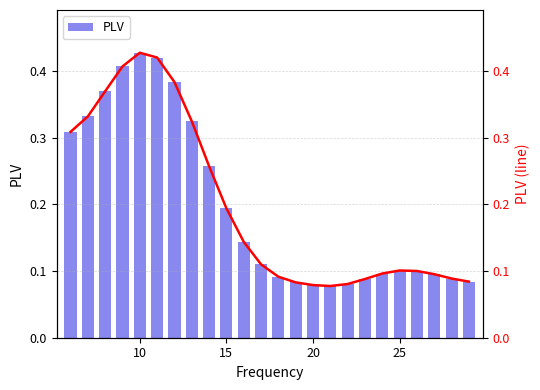

At how many categories does at least one series exceed 0?

24